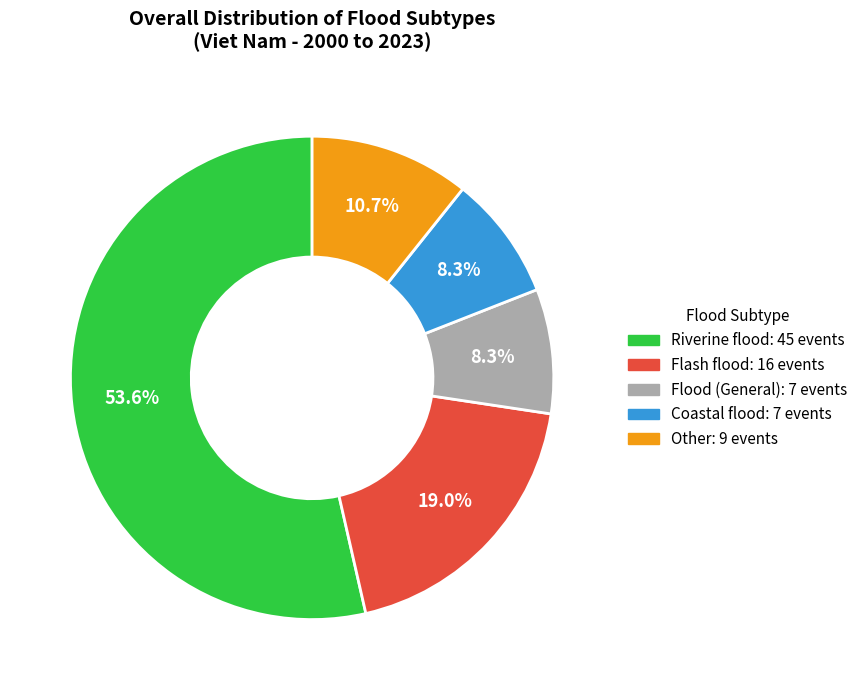

To the nearest percent, what portion does Flood (General) represent?

8%